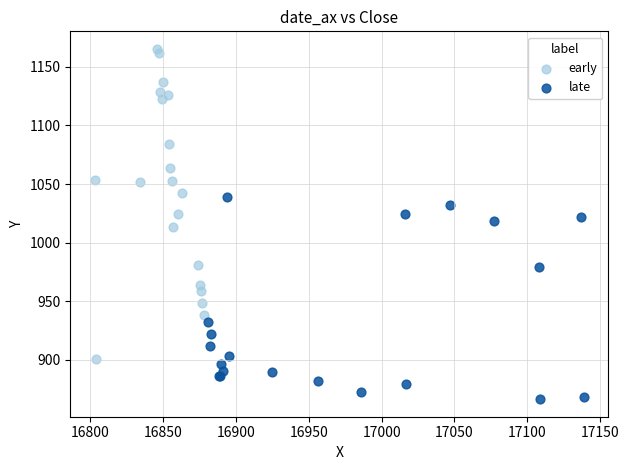

Which series has the largest Y range (max minus min)?

early